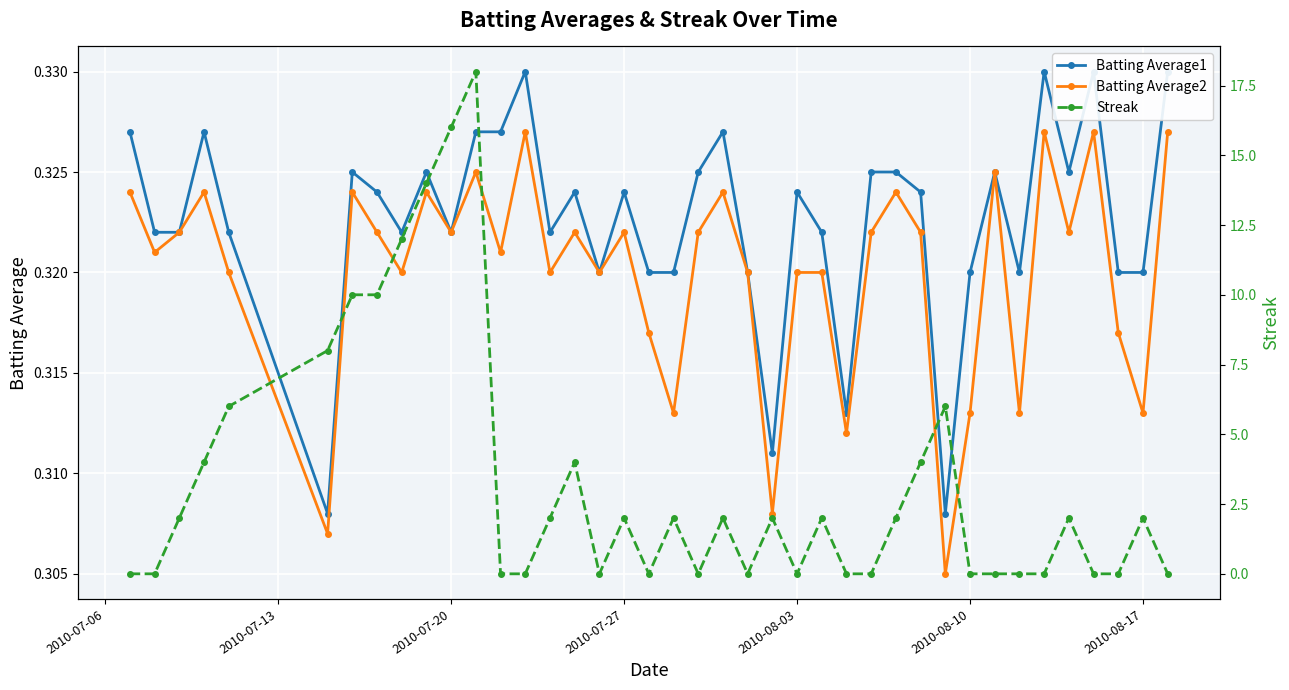

Count the Batting Average2 values in the range 0 to 1.

40